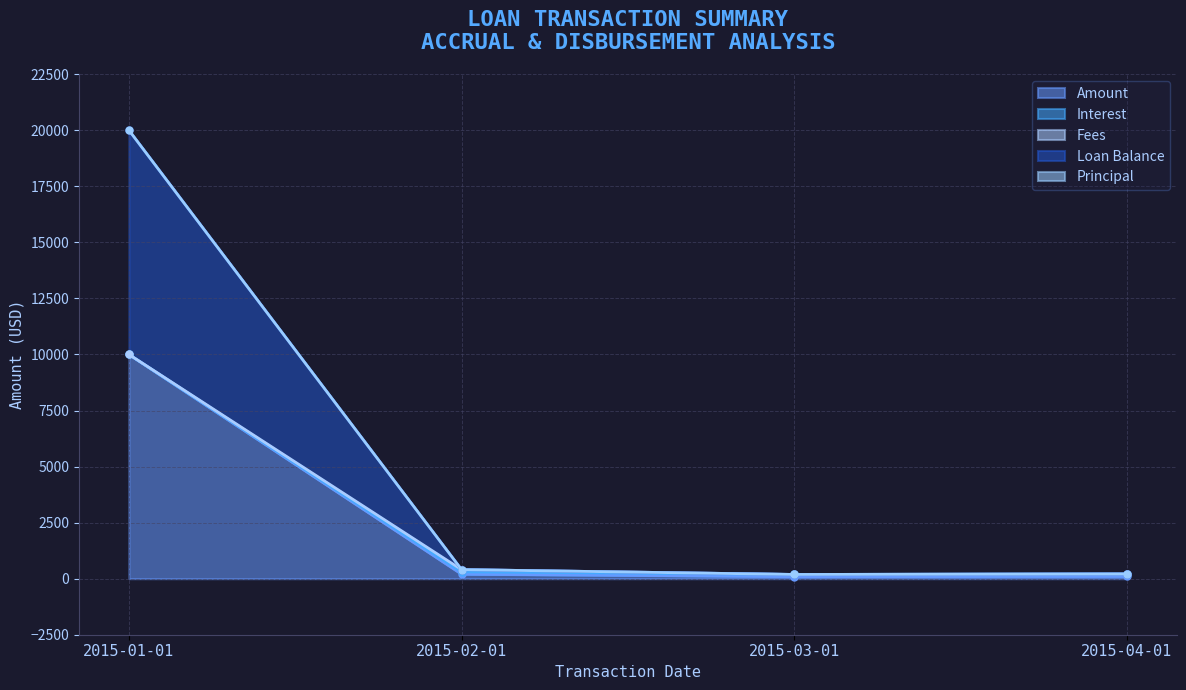

What is the label of the 2nd point from the left?

2015-02-01